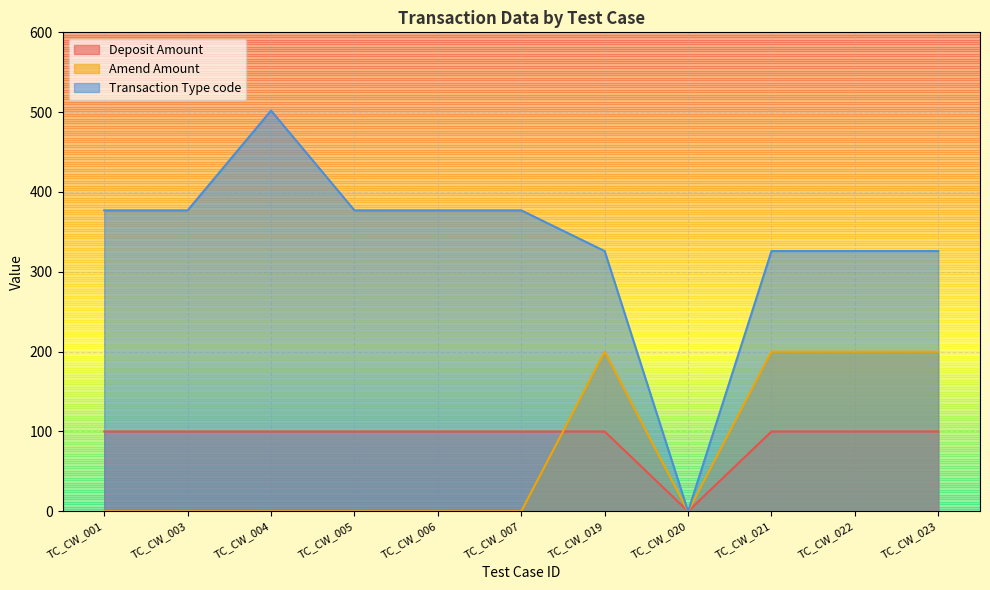

What is the sum of all Deposit Amount values?

1000